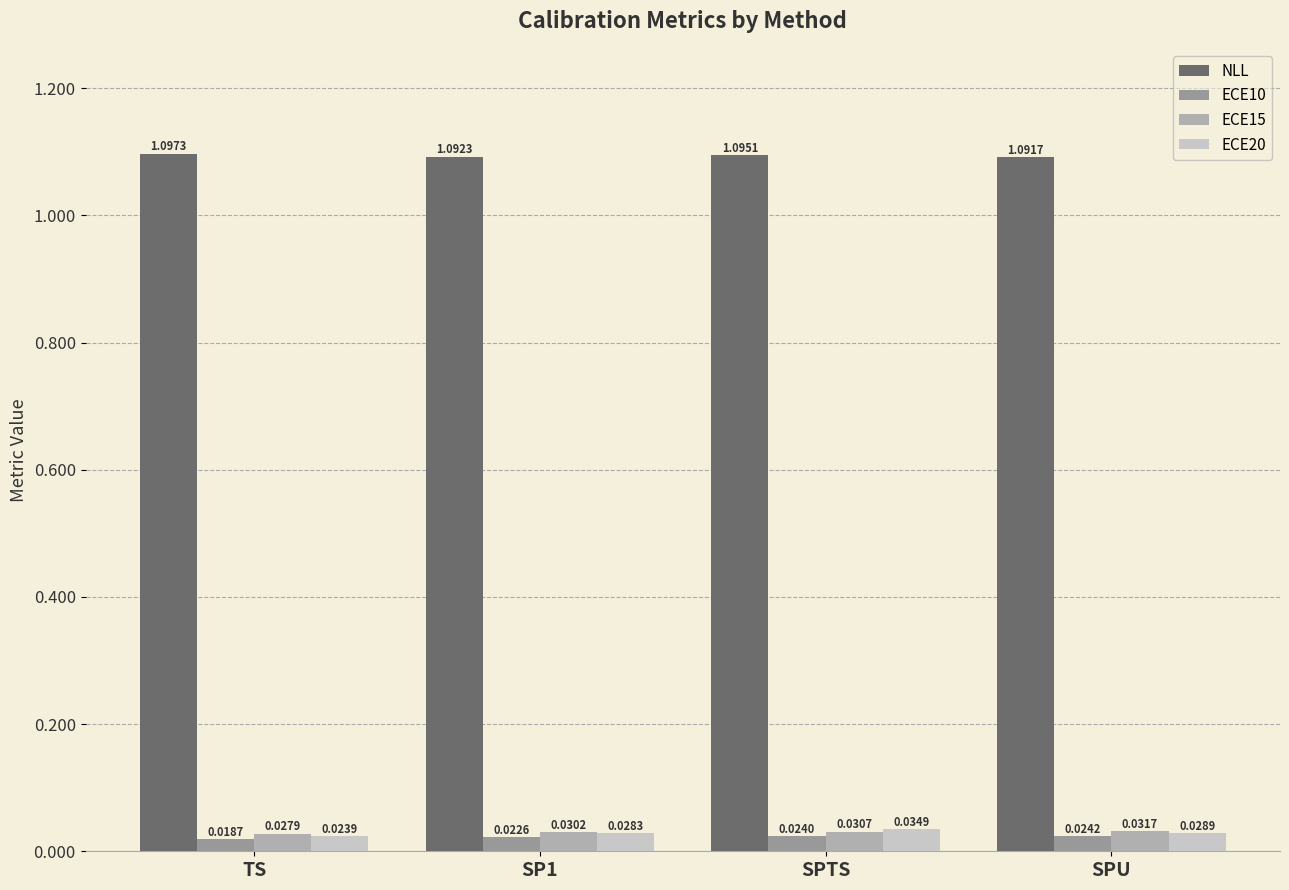

How many bars are there in total?

16